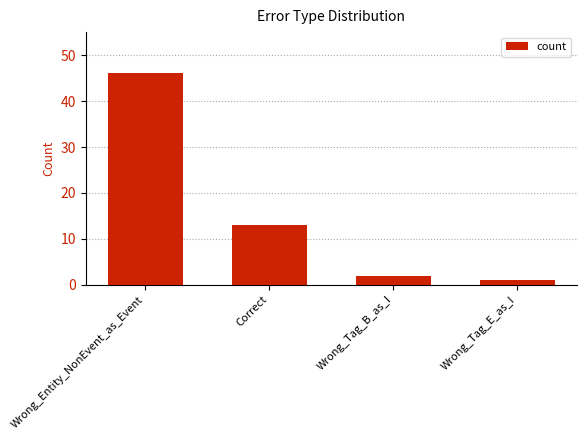

What position from the left is Correct?

2